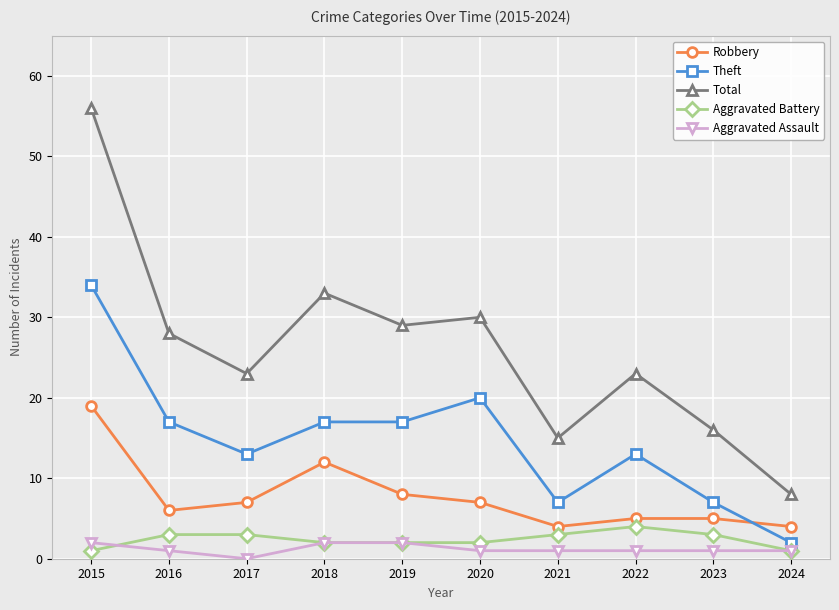

Is this an area chart (filled region under the line)?

No